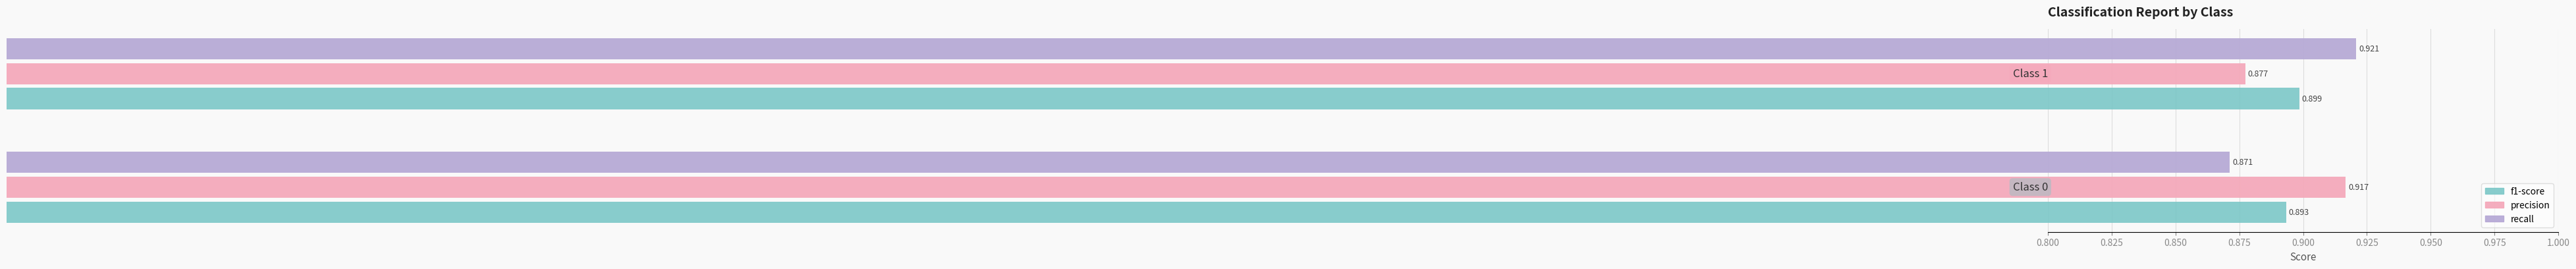

Which series has the widest spread of values?

recall